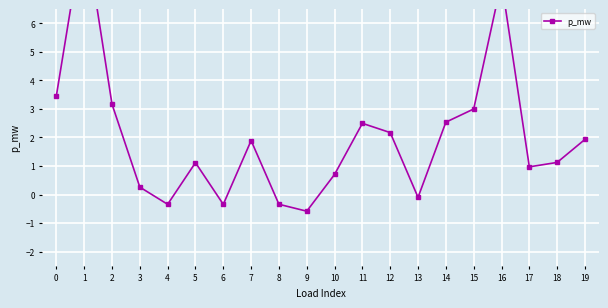

How many lines are shown in the chart?

1